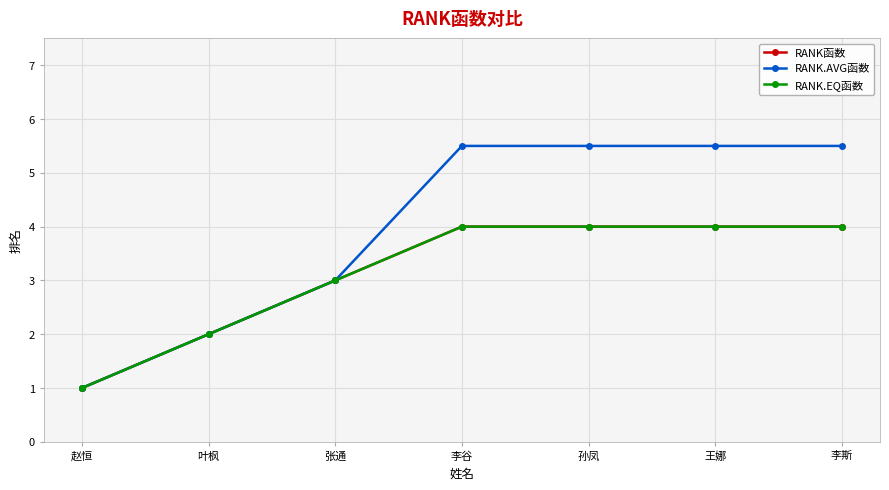

Is this an area chart (filled region under the line)?

No